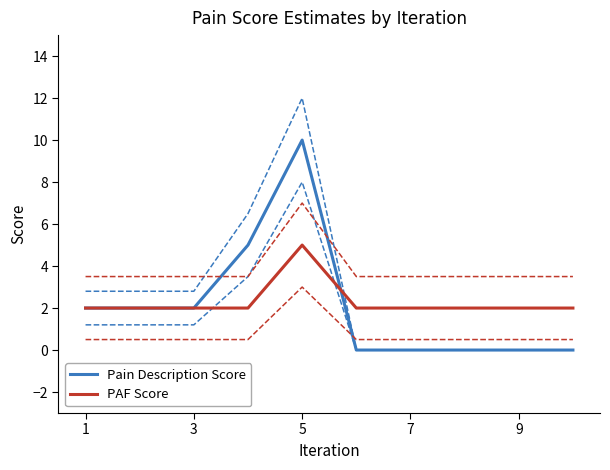

Which category has the highest value in the PAF Score series?

5